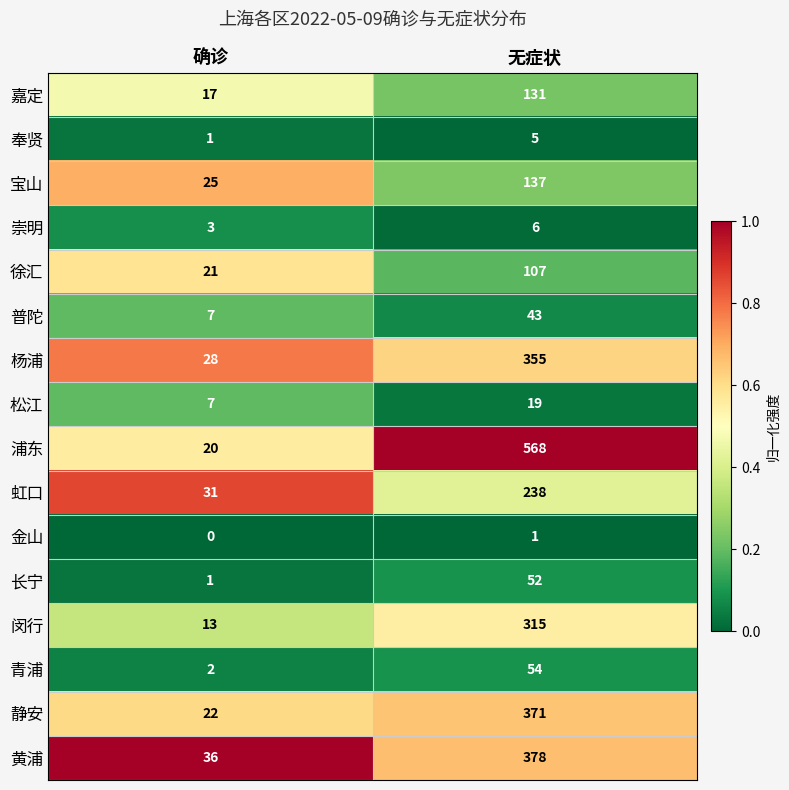

What is the sum of all 长宁 values?

53